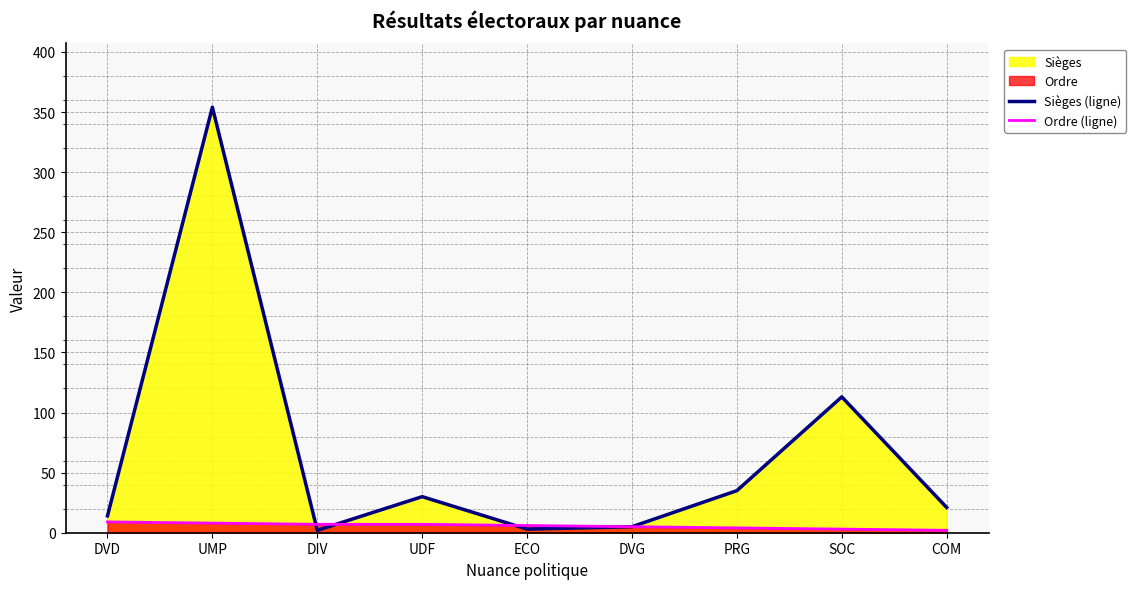

What position from the left is DIV?

3